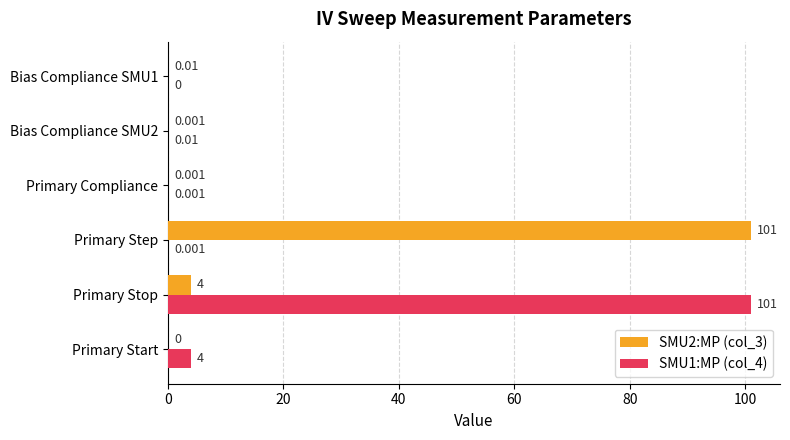

What are all the series names shown in the legend?

SMU2:MP (col_3), SMU1:MP (col_4)